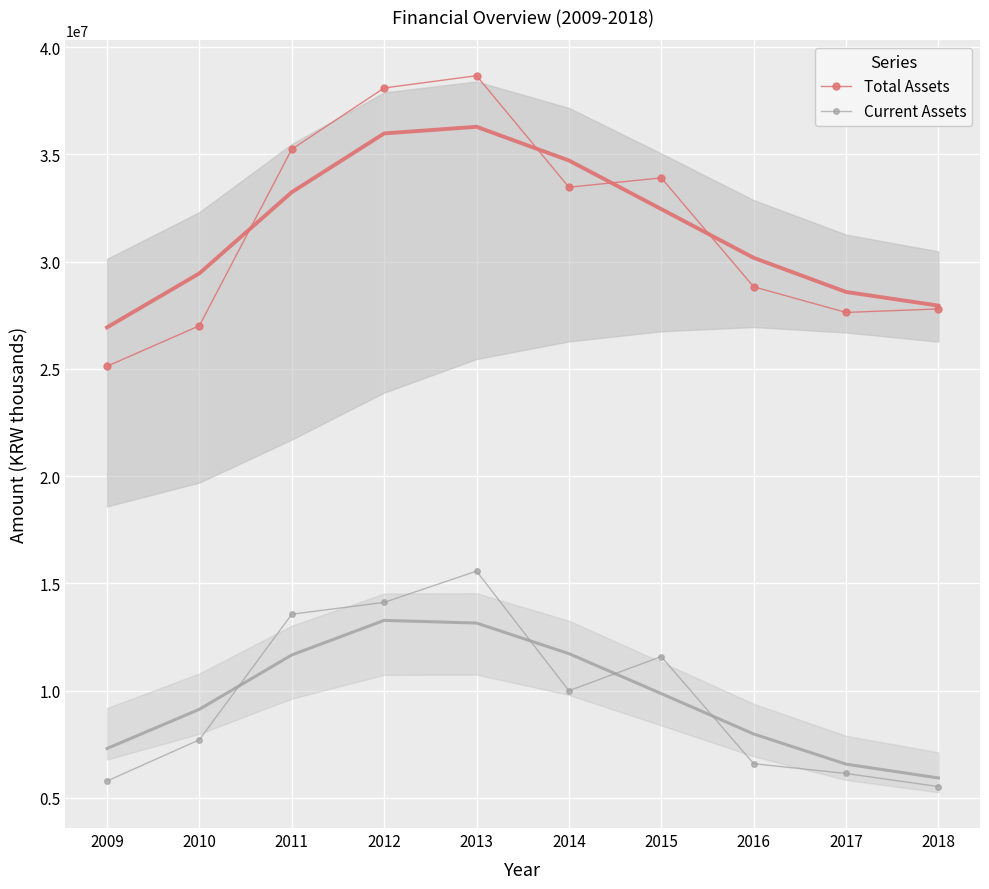

True or false: Total Assets and Current Assets intersect in this chart.

False